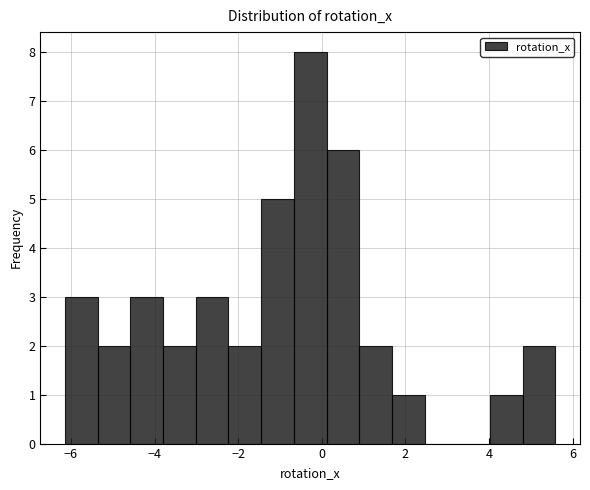

Read against the x-axis, roughly where is the centre of the tallest bar?

-0.2